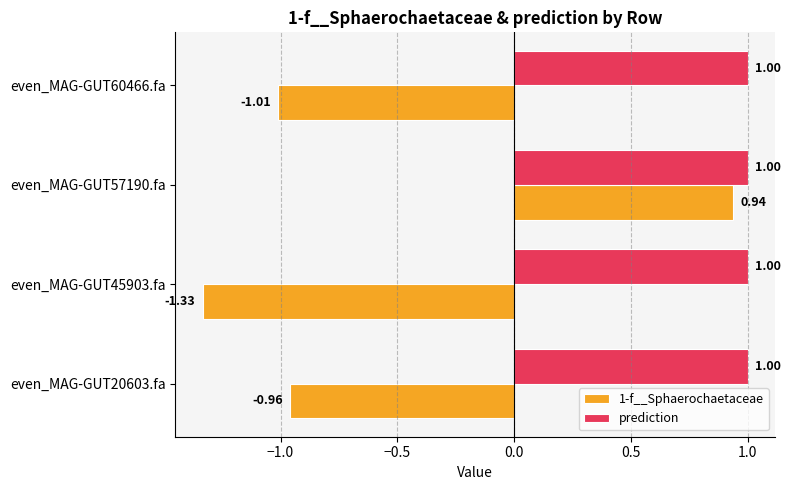

Which series has the largest total across all categories?

prediction